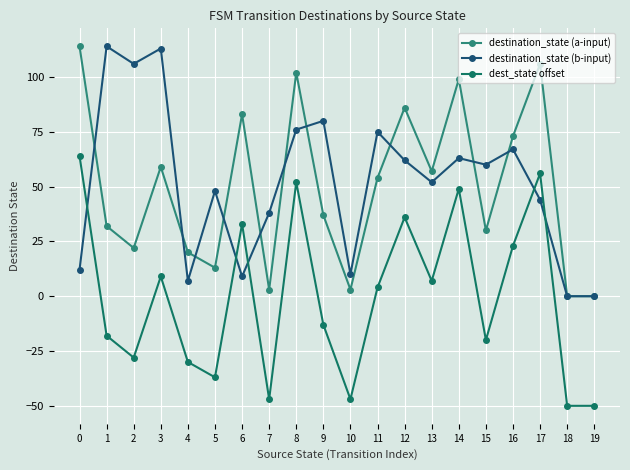

What are all the series names shown in the legend?

destination_state (a-input), destination_state (b-input), dest_state offset